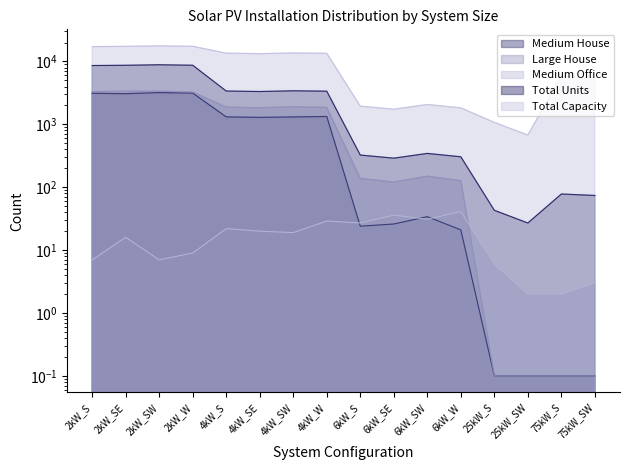

Where is the first local maximum for Medium House?

2kW_SW